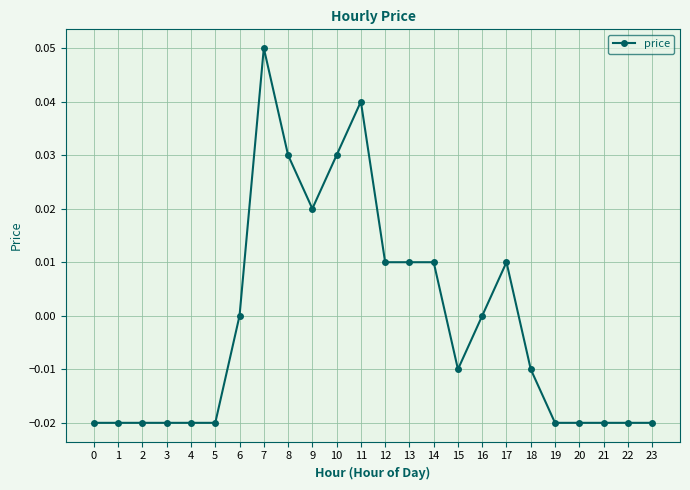

Between 17 and 6, which is larger?

17